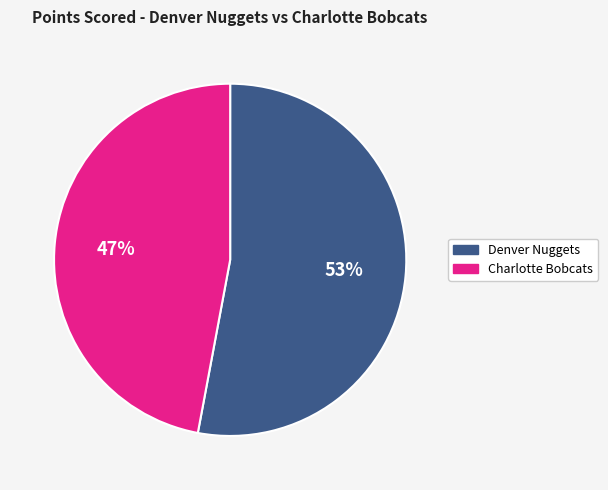

To the nearest percent, what is the average slice percentage?

50%